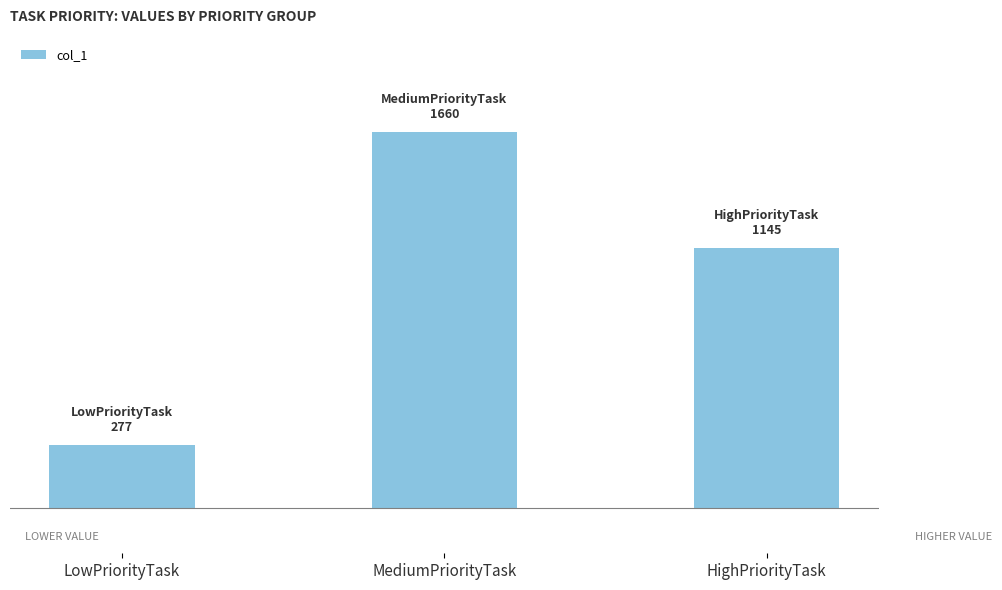

What is the difference between the values at MediumPriorityTask and LowPriorityTask?

1383